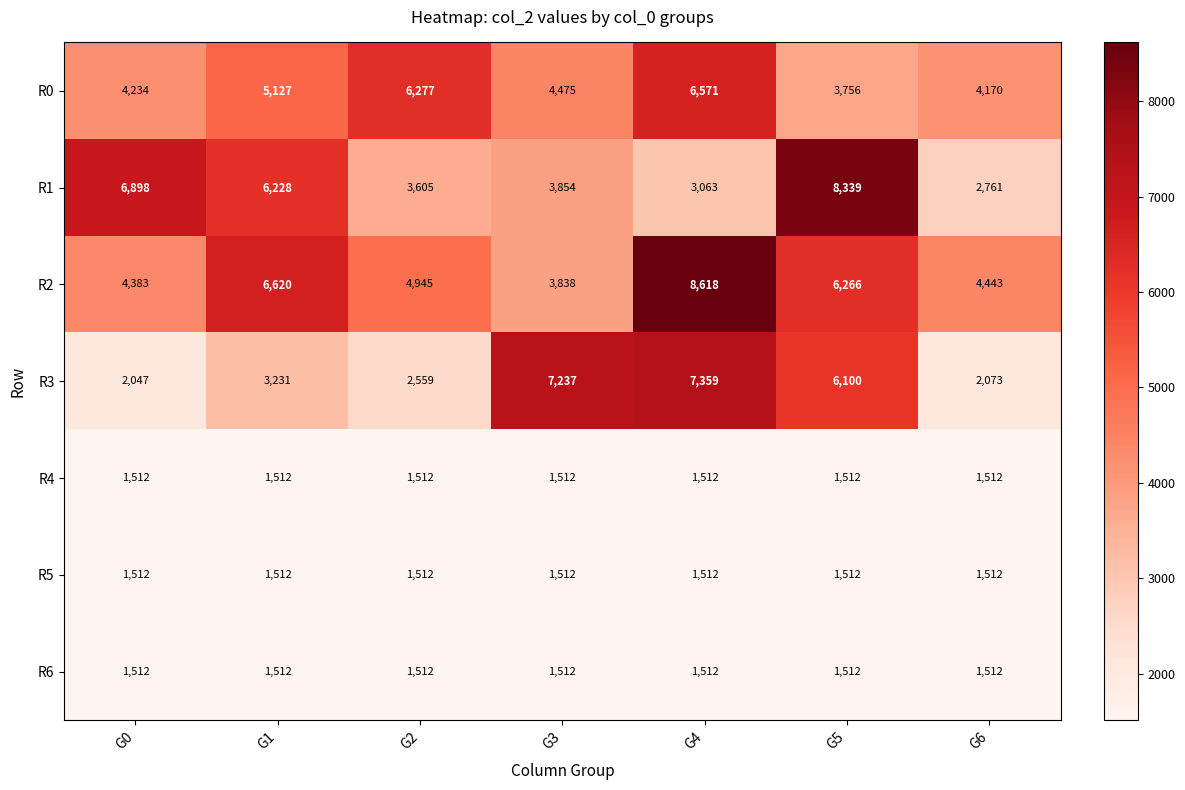

What is the sum of the R4 values at G2 and G3?

3024